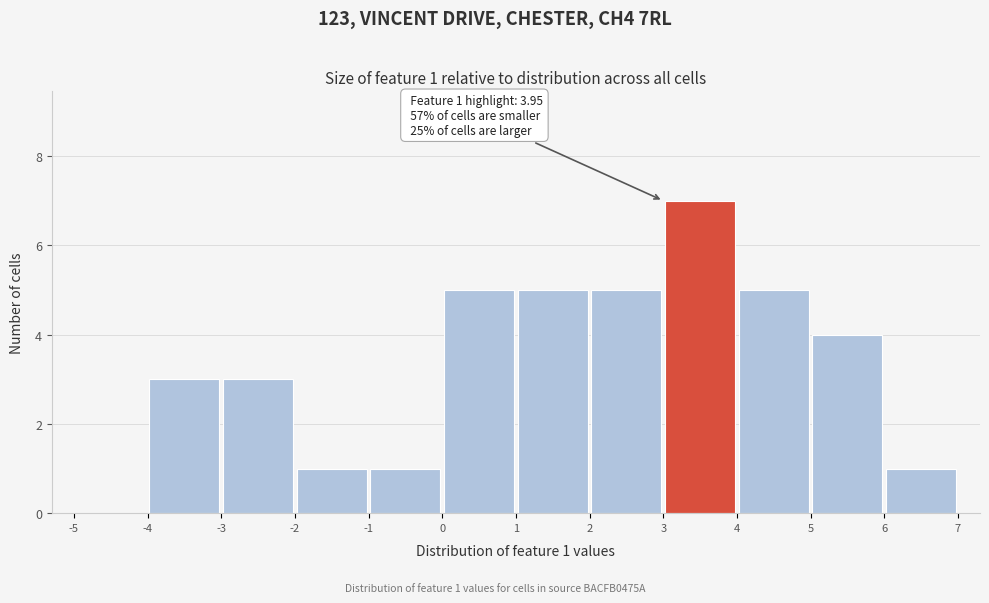

Which range on the x-axis has the tallest bar?

3 to 4